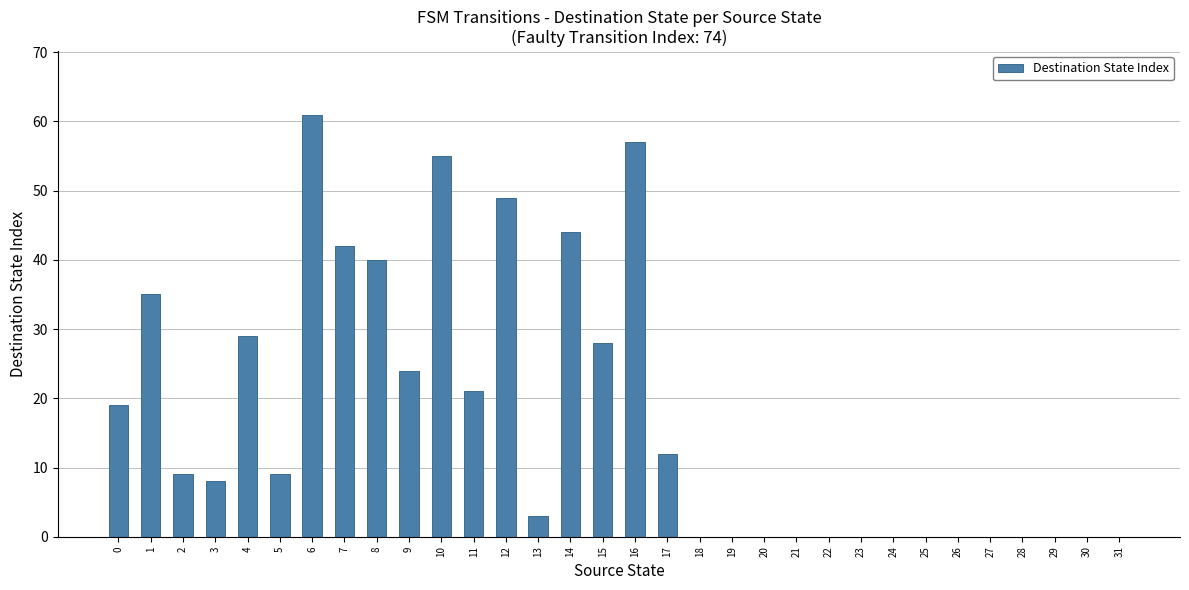

Is it true that the value at 28 is 42?

False